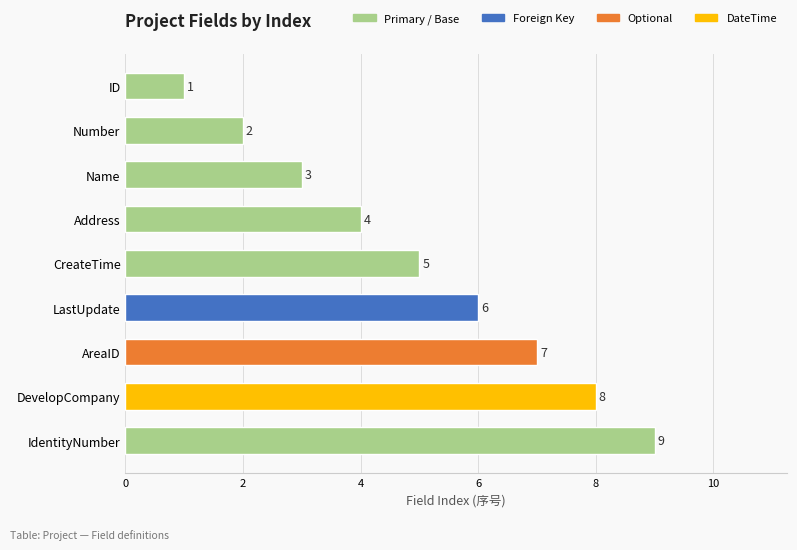

What position from the top is DevelopCompany?

8